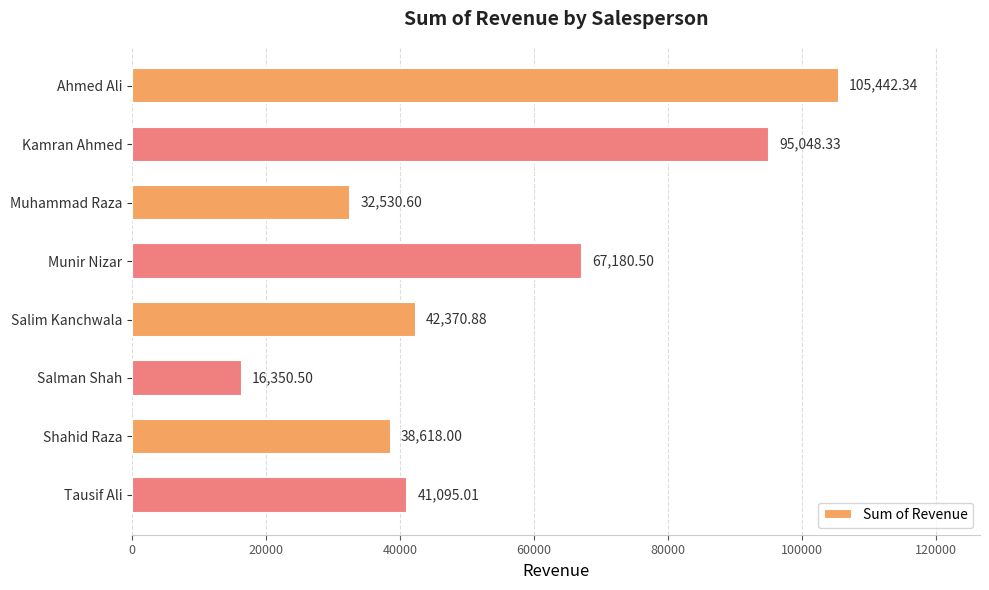

What is the label of the 7th bar from the top?

Shahid Raza